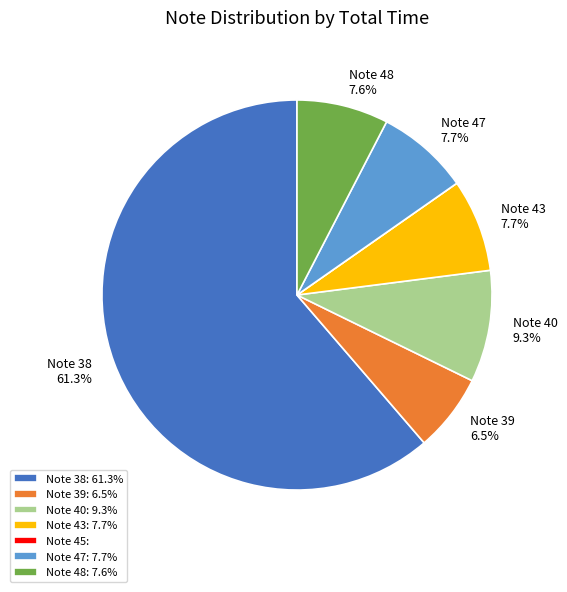

What portion of the pie excludes Note 40: 9.3%?

90.7%